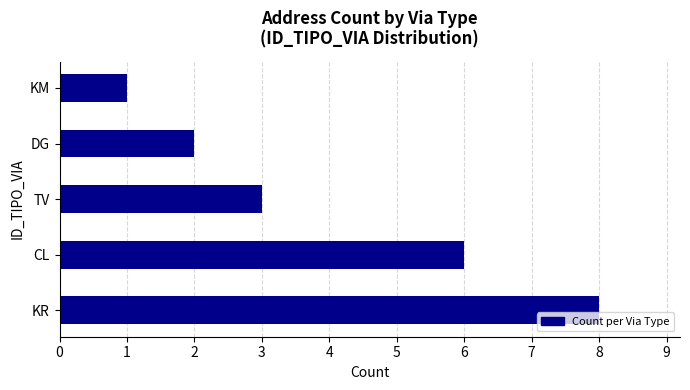

Rank the categories by value from highest to lowest.

KR, CL, TV, DG, KM